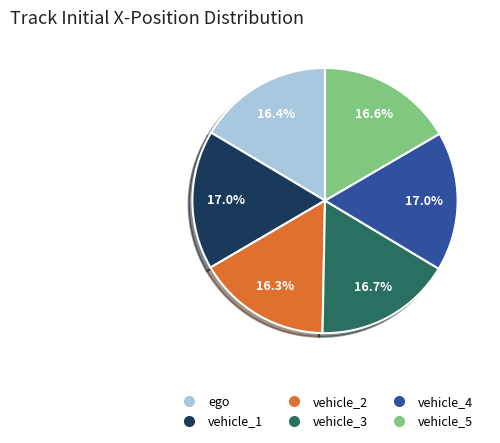

Does vehicle_2 account for over 50% of the chart?

No